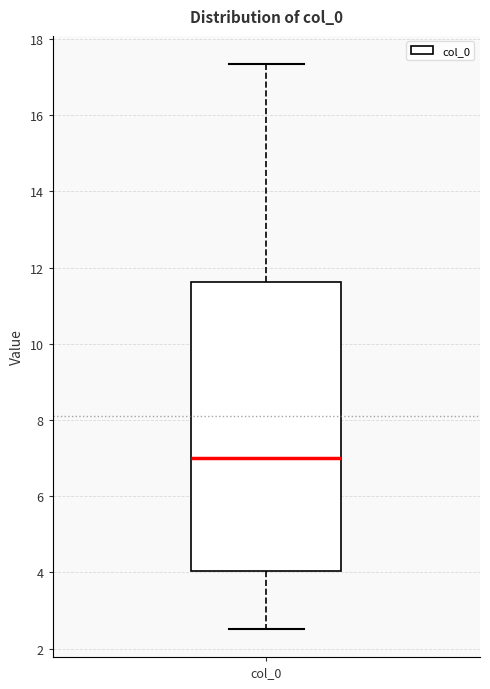

Read this box plot against the y-axis: the position of the median line, the range covered by the box, and the ends of both whiskers. The values are not printed on the chart, so give them approximately, as read against the axis.

median 7.0, box 4.0 to 11.6, whiskers 2.6 to 17.4